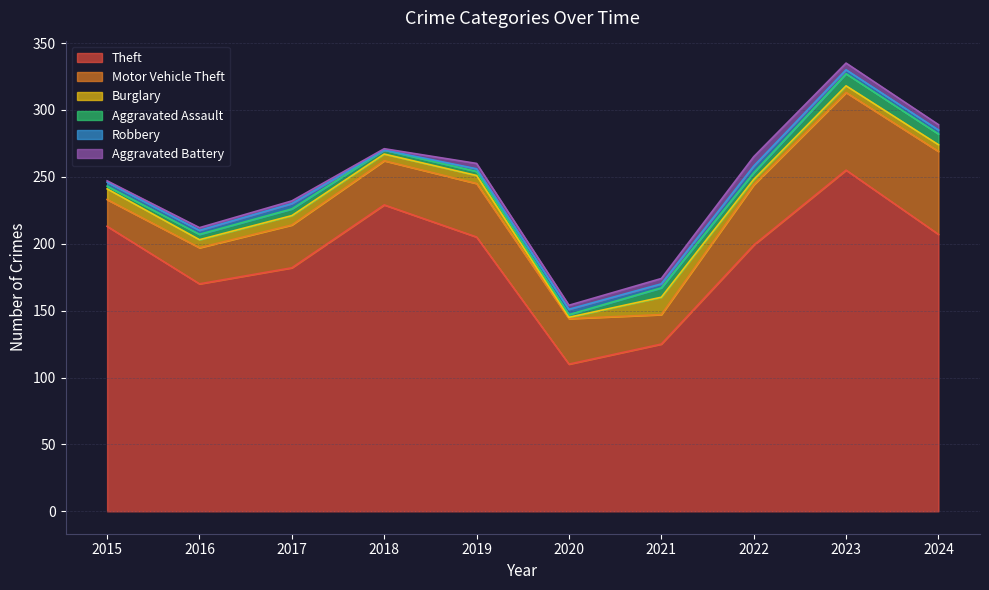

List the labels in order of Motor Vehicle Theft value, smallest first.

2015, 2021, 2016, 2017, 2018, 2020, 2019, 2022, 2023, 2024